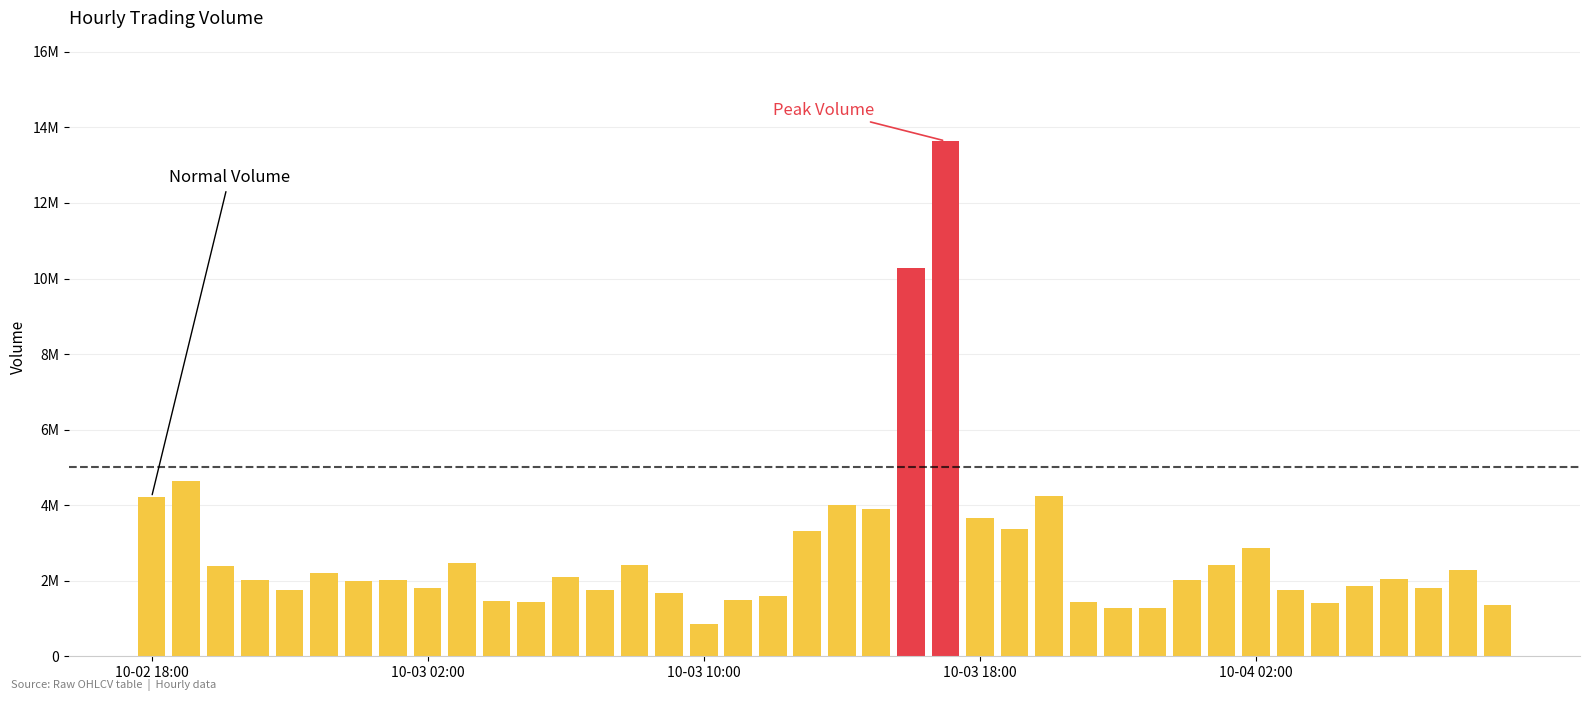

The value of volume at 2025-10-03 17:00 is 8435183.9. True or false?

False